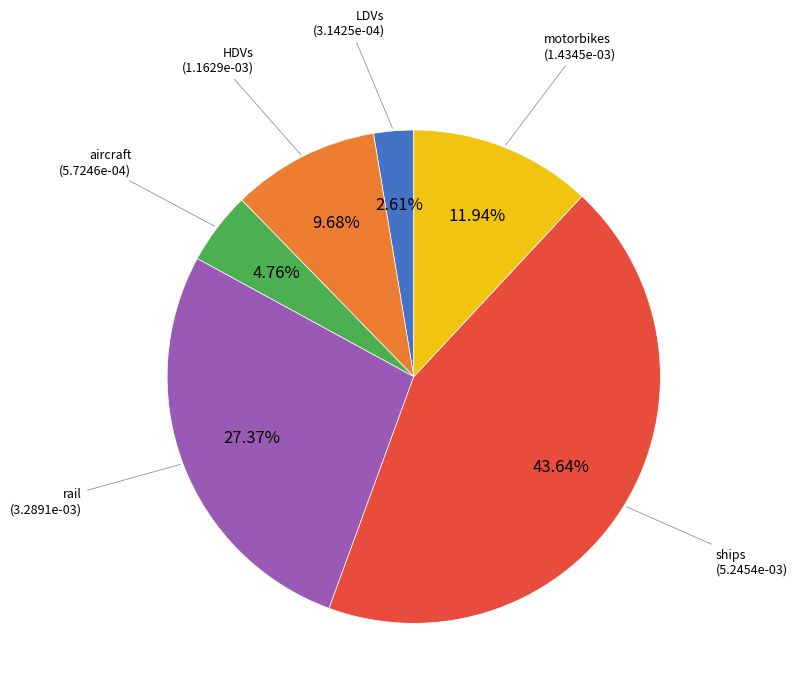

Is there any slice that represents more than half of the pie?

No